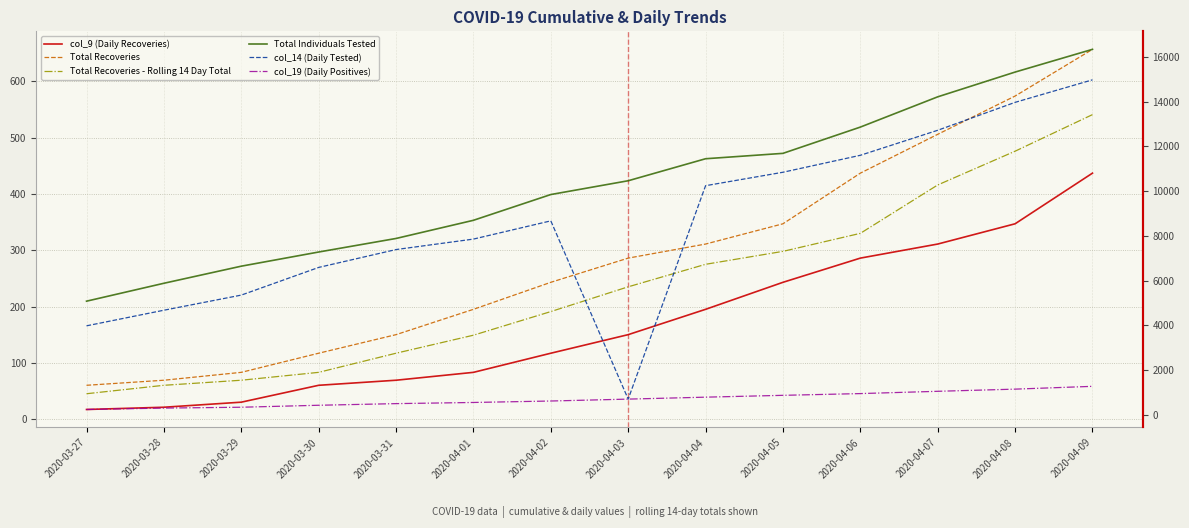

What is the average value of the col_14 (Daily Tested) series?

8538